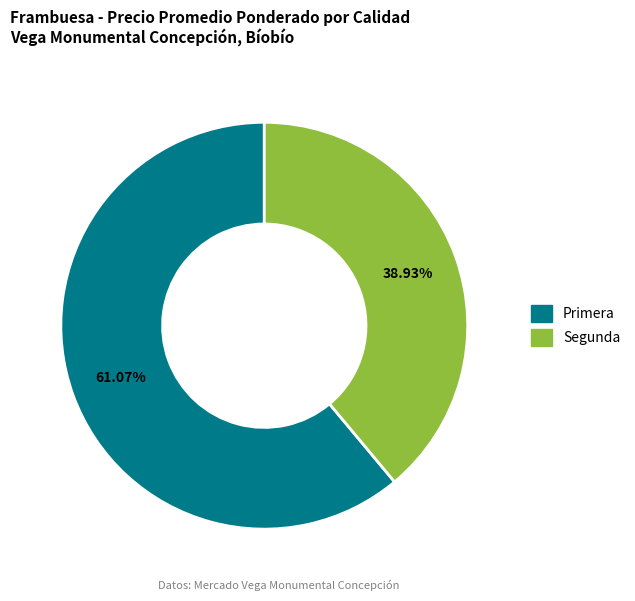

Is there a majority slice in this chart?

Yes